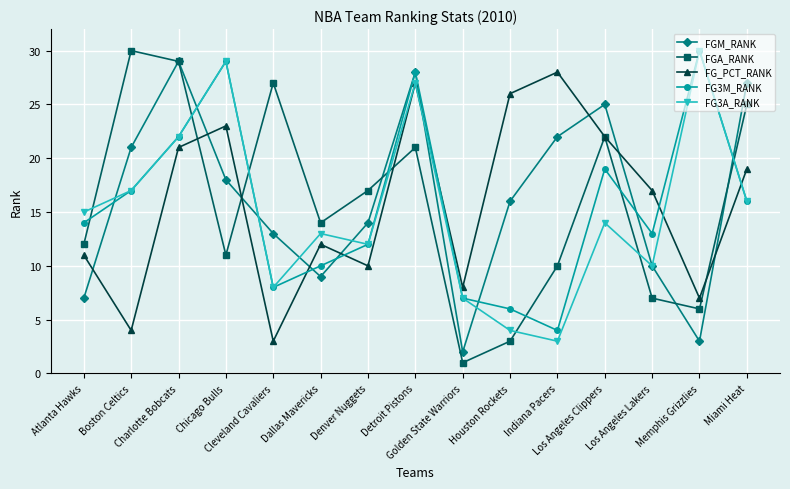

What is the label of the 9th point from the right?

Denver Nuggets